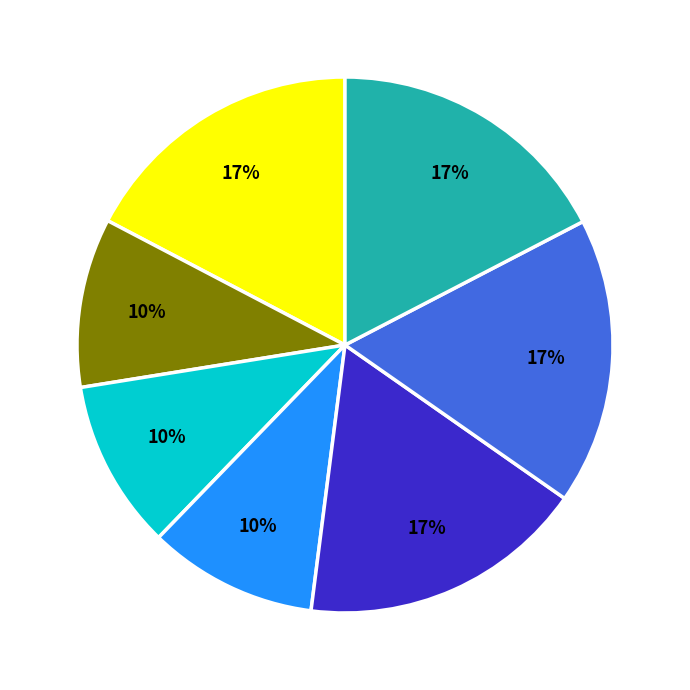

To the nearest percent, what is the average slice percentage?

14%